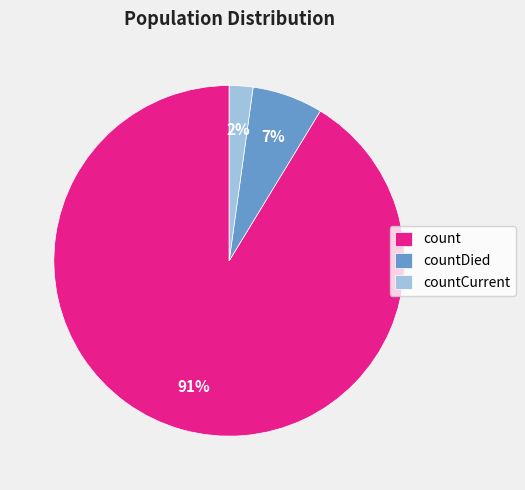

The countDied slice represents 13% of the pie. True or false?

False